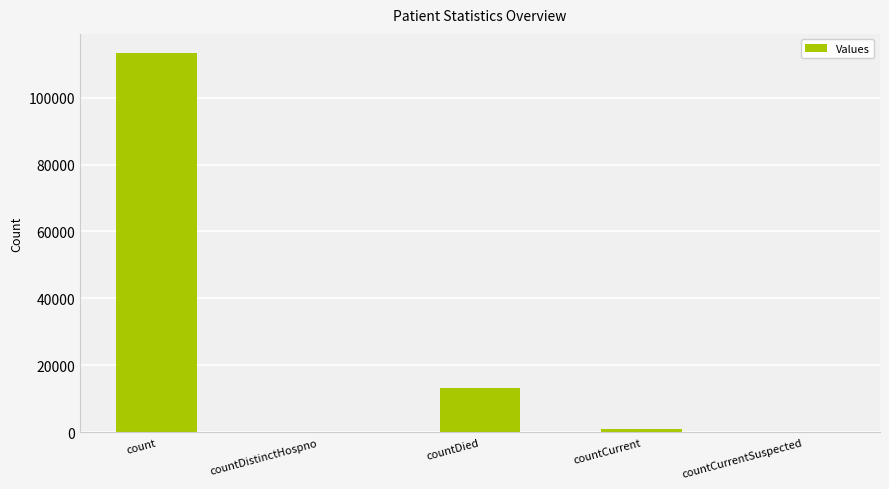

At which category does the chart reach its peak across all series?

count